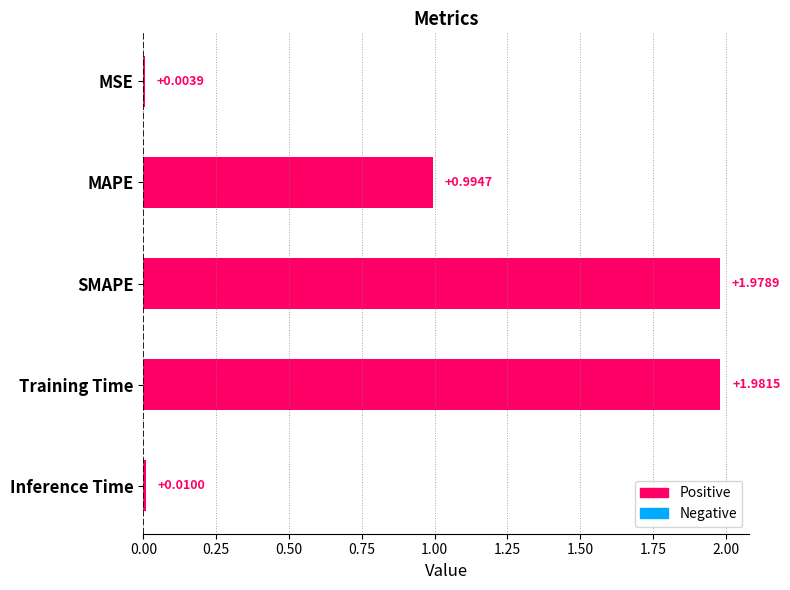

Which category has the highest value across all series?

Training Time